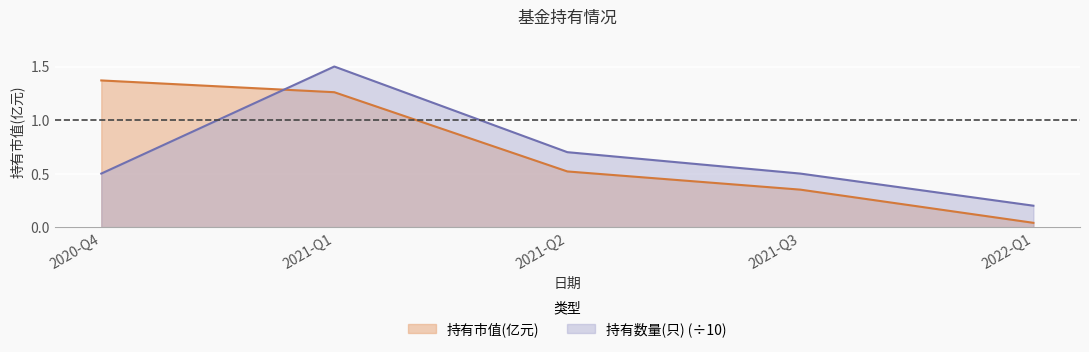

What position from the right is 2021-Q1?

4